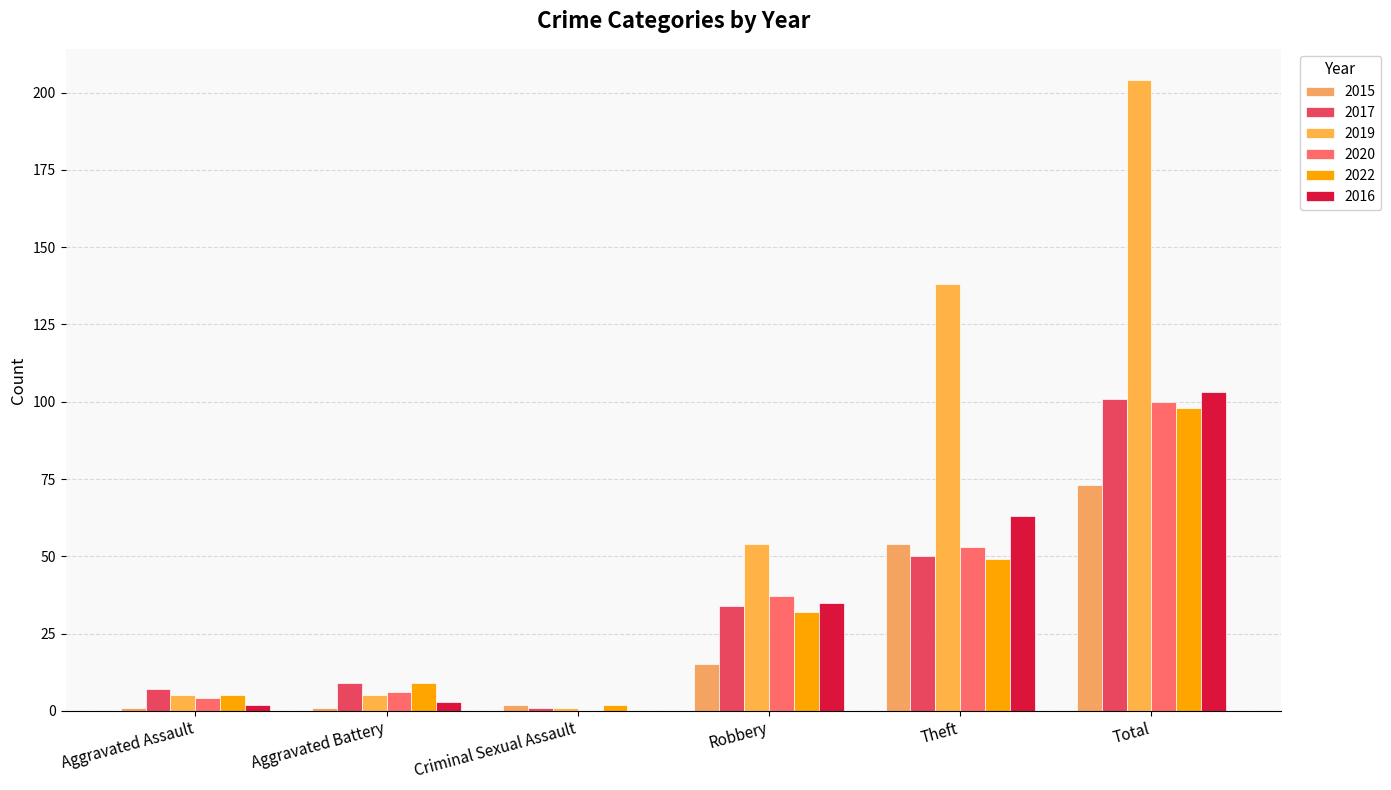

Reading right to left, what are all the values shown in this chart?

2015: 73	54	15	2	1	1
2017: 101	50	34	1	9	7
2019: 204	138	54	1	5	5
2020: 100	53	37	0	6	4
2022: 98	49	32	2	9	5
2016: 103	63	35	0	3	2